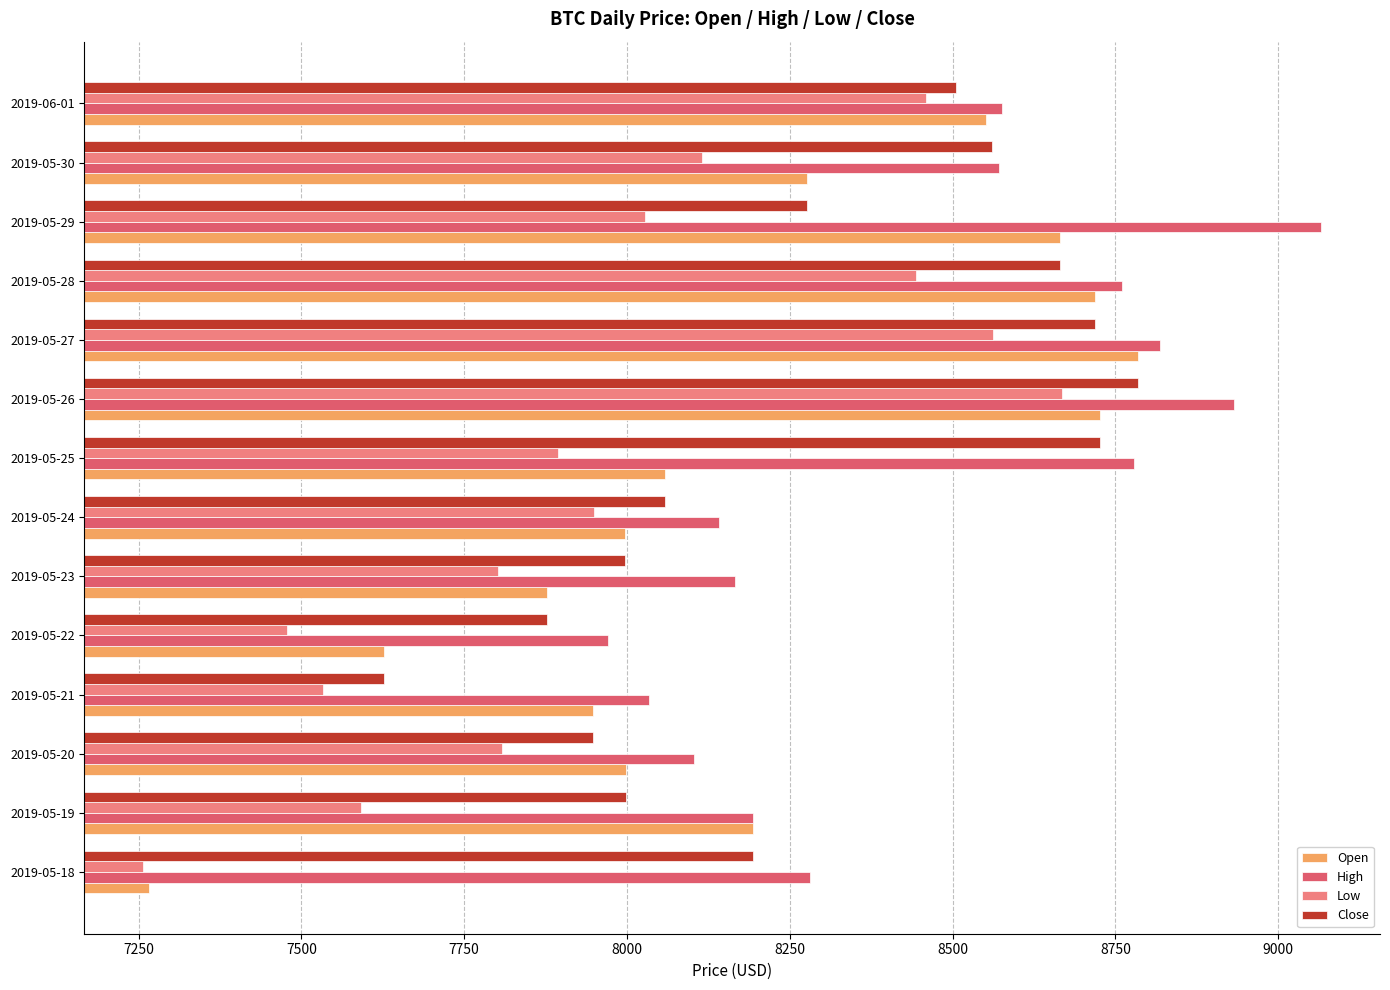

Between 2019-05-23 and 2019-05-30, which series saw the biggest shift?

Close